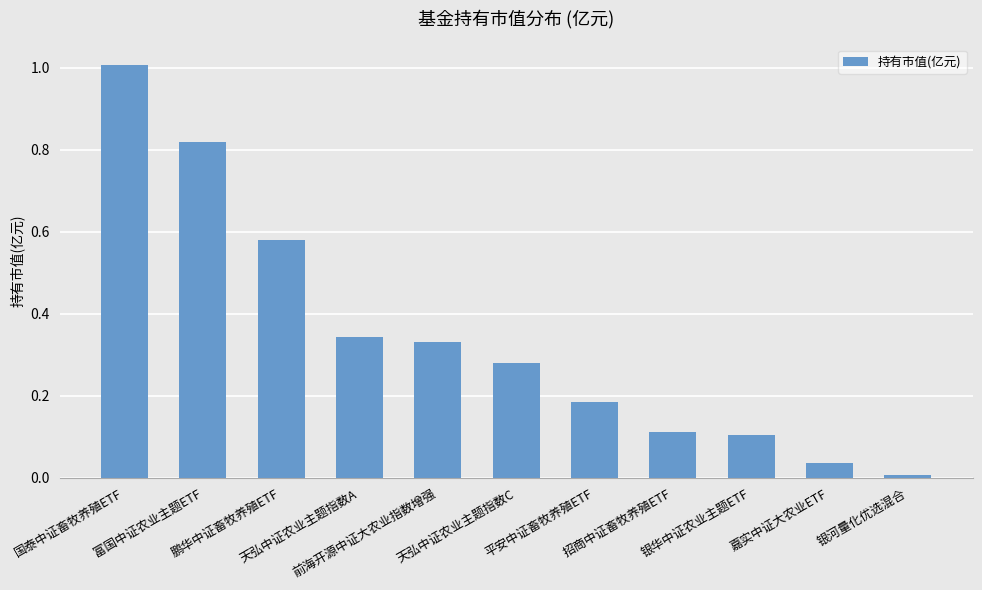

What is the change in value from 富国中证农业主题ETF to 银河量化优选混合?

-0.8